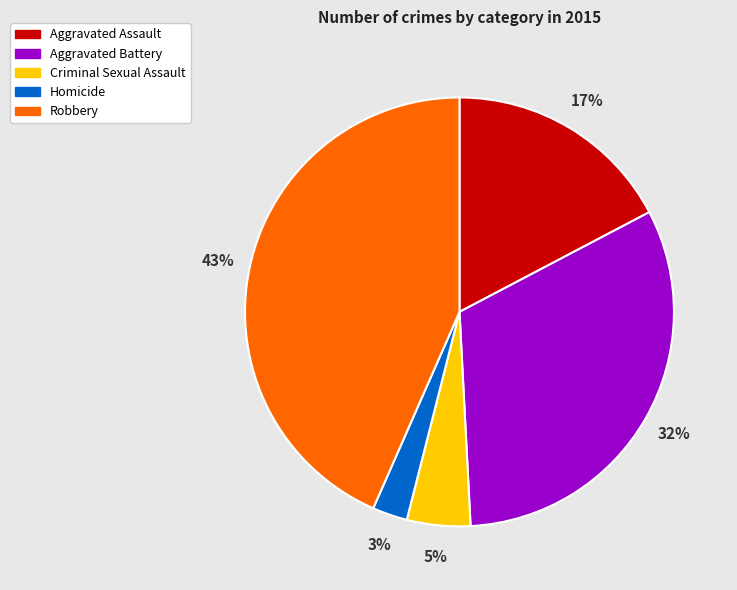

Is it true that Robbery is 43% of the pie?

True